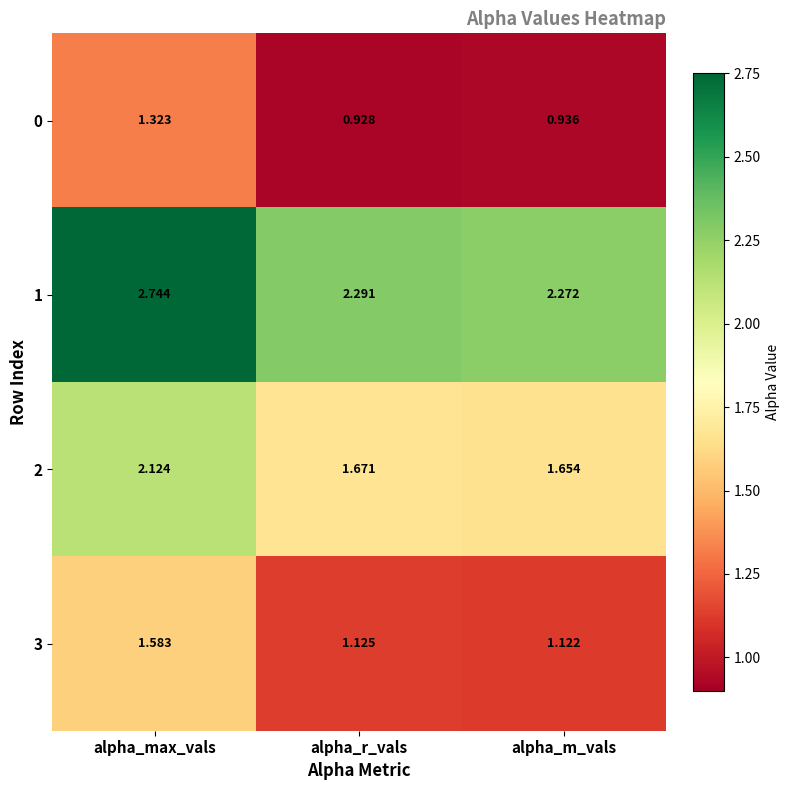

At which label is 1 closest to 2?

alpha_m_vals